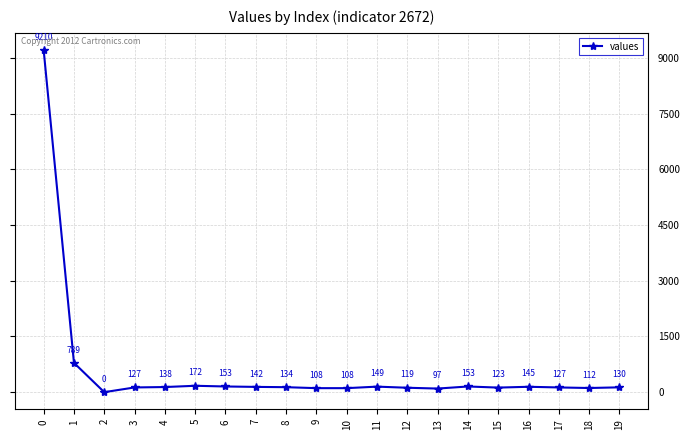

What is the sum of the values at 19 and 6?

283